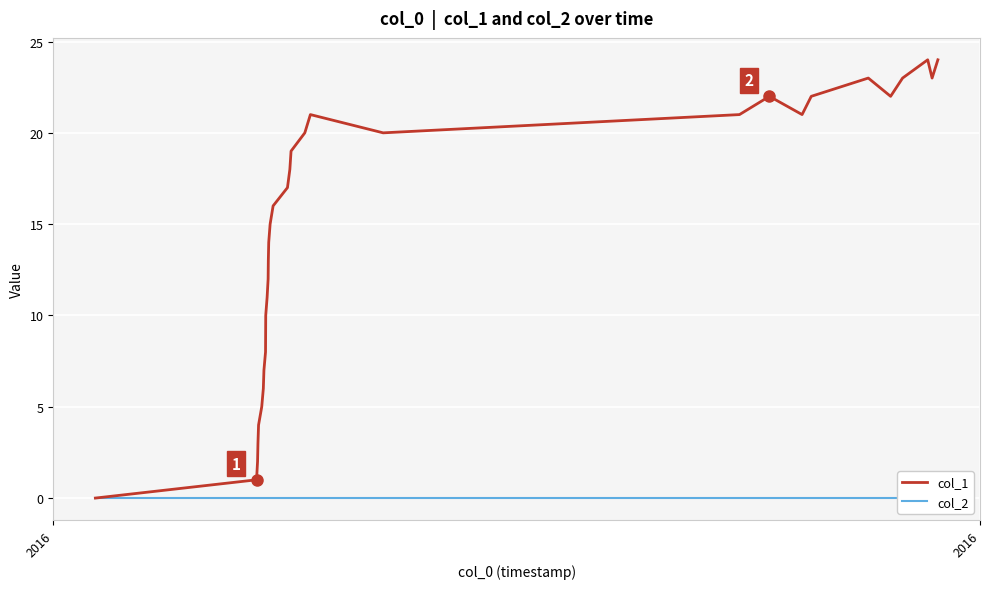

Reading right to left, extract all data points from this chart.

col_1: 24	23	24	23	22	23	22	21	22	21	20	21	20	19	18	17	16	15	14	13	12	11	10	8	7	6	5	4	3	2	1	0
col_2: 0	0	0	0	0	0	0	0	0	0	0	0	0	0	0	0	0	0	0	0	0	0	0	0	0	0	0	0	0	0	0	0